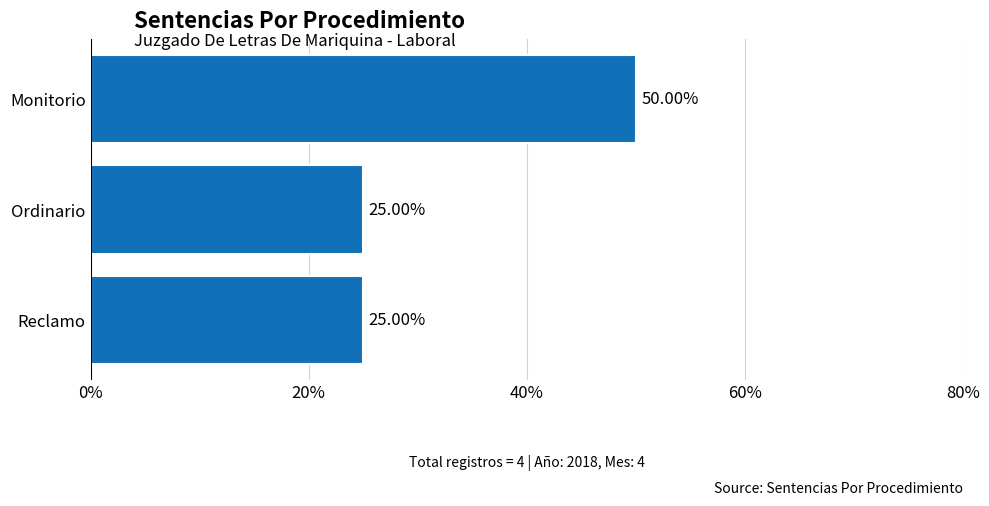

At which category does the chart reach its peak across all series?

Monitorio